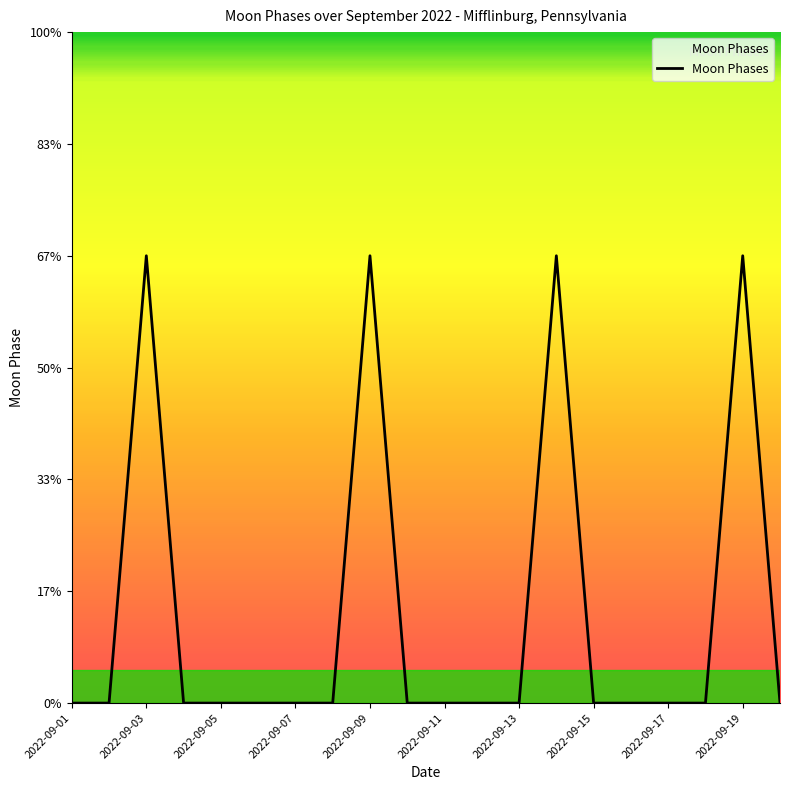

Does the chart have visible grid lines?

No